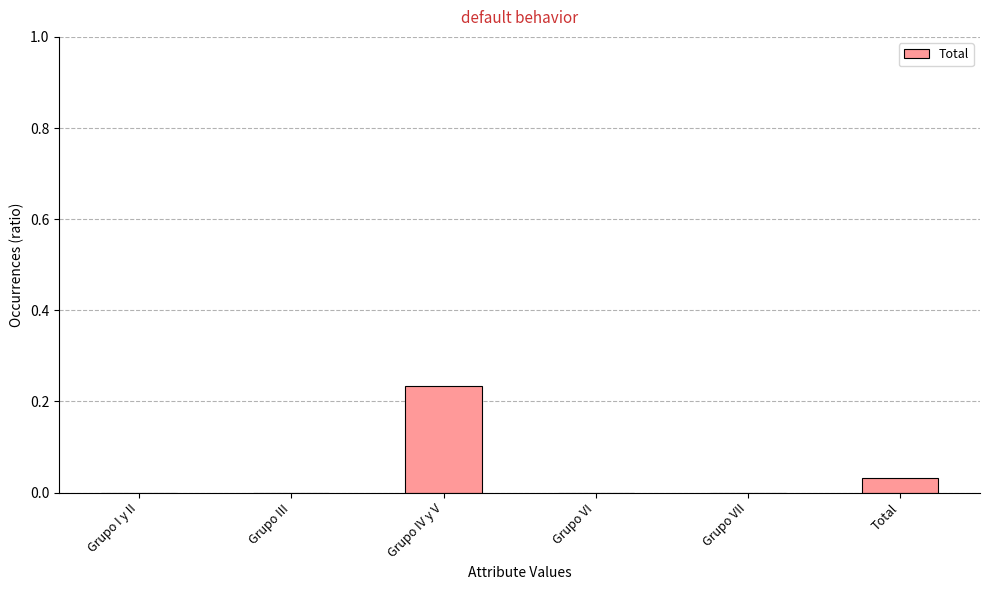

What is the sum of all values?

0.3